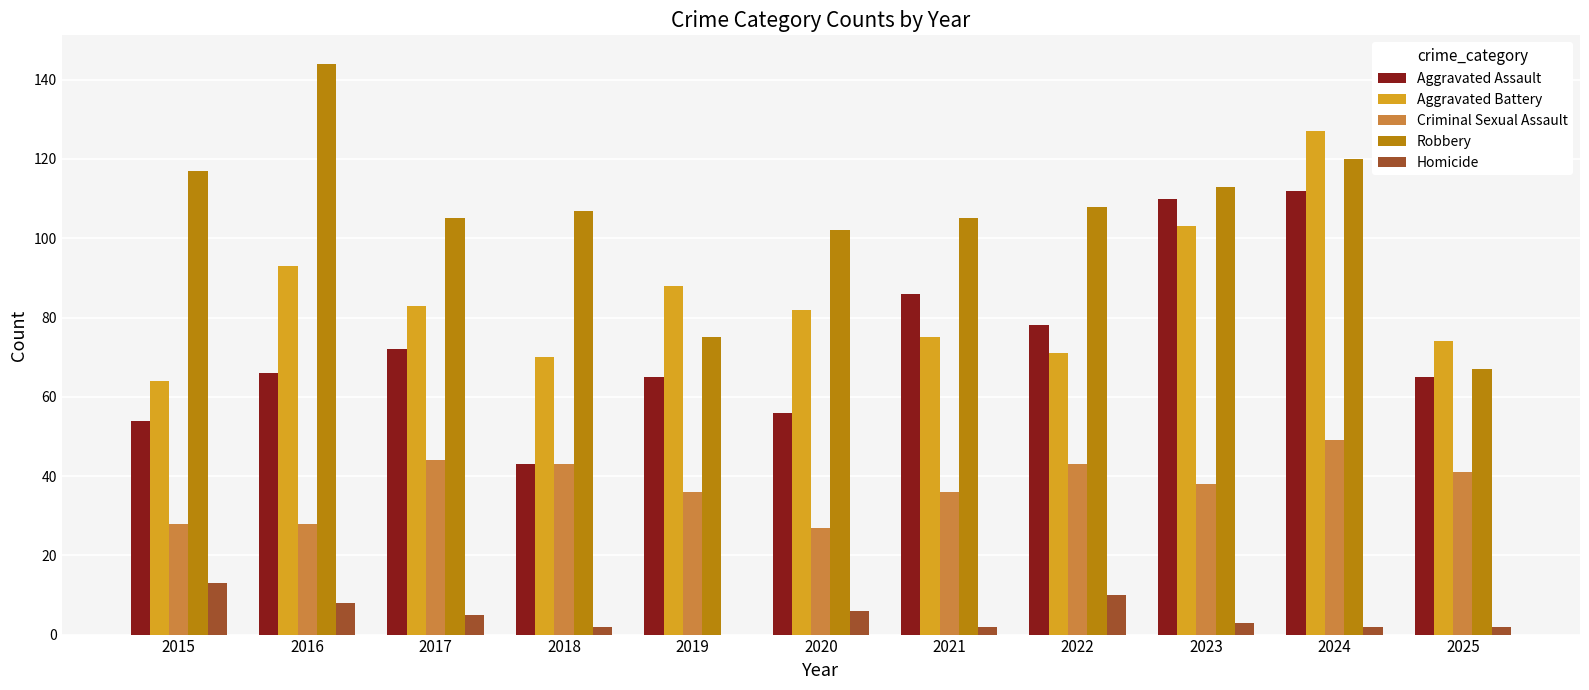

Reading left to right, extract all data points from this chart.

Aggravated Assault: 54	66	72	43	65	56	86	78	110	112	65
Aggravated Battery: 64	93	83	70	88	82	75	71	103	127	74
Criminal Sexual Assault: 28	28	44	43	36	27	36	43	38	49	41
Robbery: 117	144	105	107	75	102	105	108	113	120	67
Homicide: 13	8	5	2	0	6	2	10	3	2	2